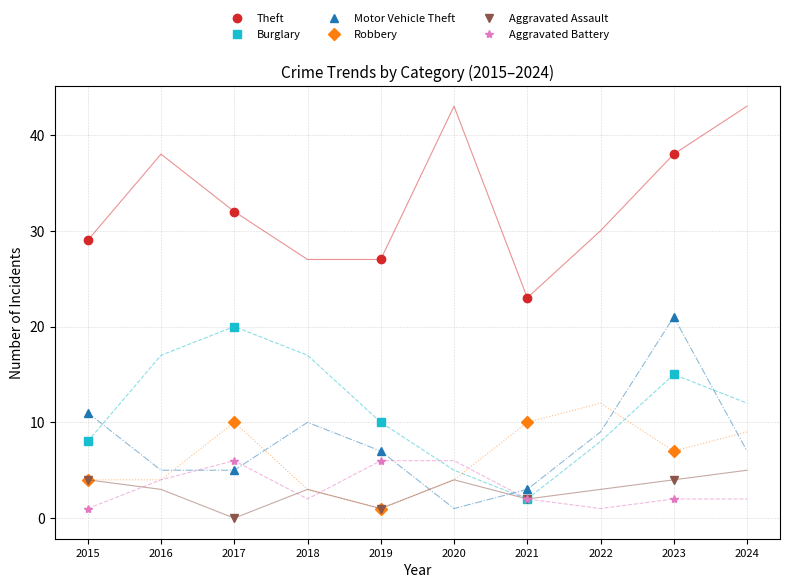

At which label is Theft closest to 30?

2015